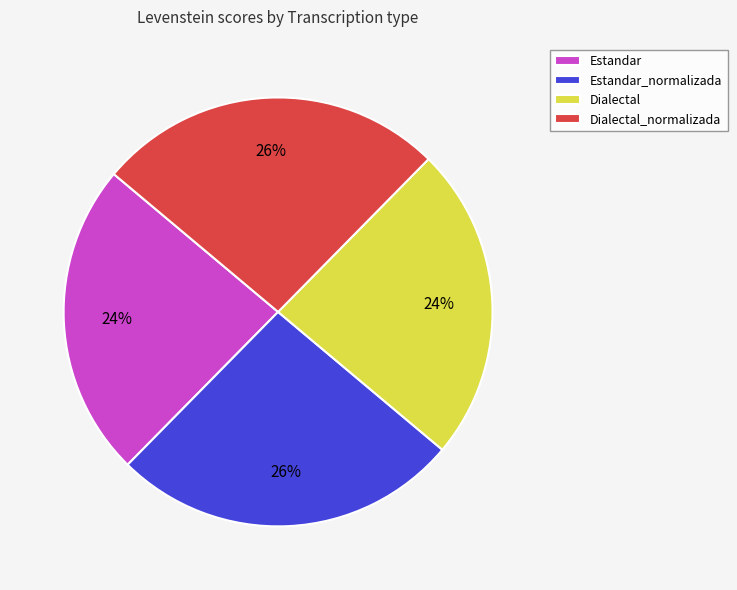

Approximately how many times larger is the value at Estandar compared to Dialectal_normalizada?

0.9